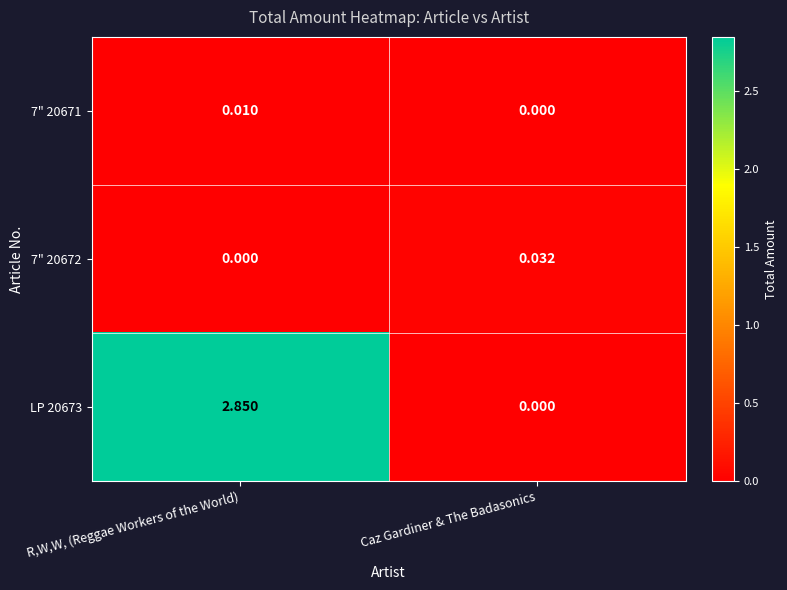

At which label is LP 20673 closest to 1?

Caz Gardiner & The Badasonics